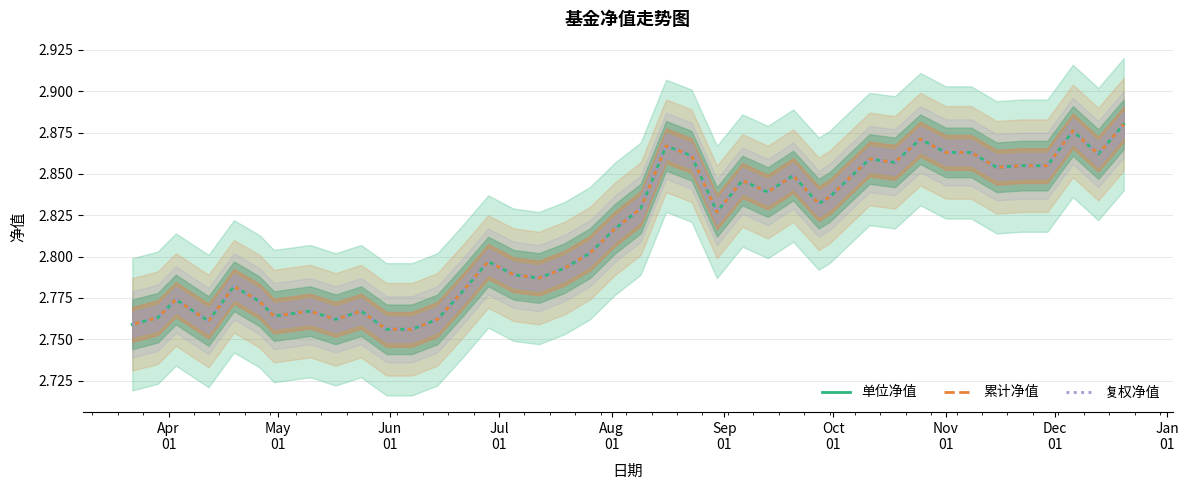

Which series has the largest range (max minus min)?

单位净值